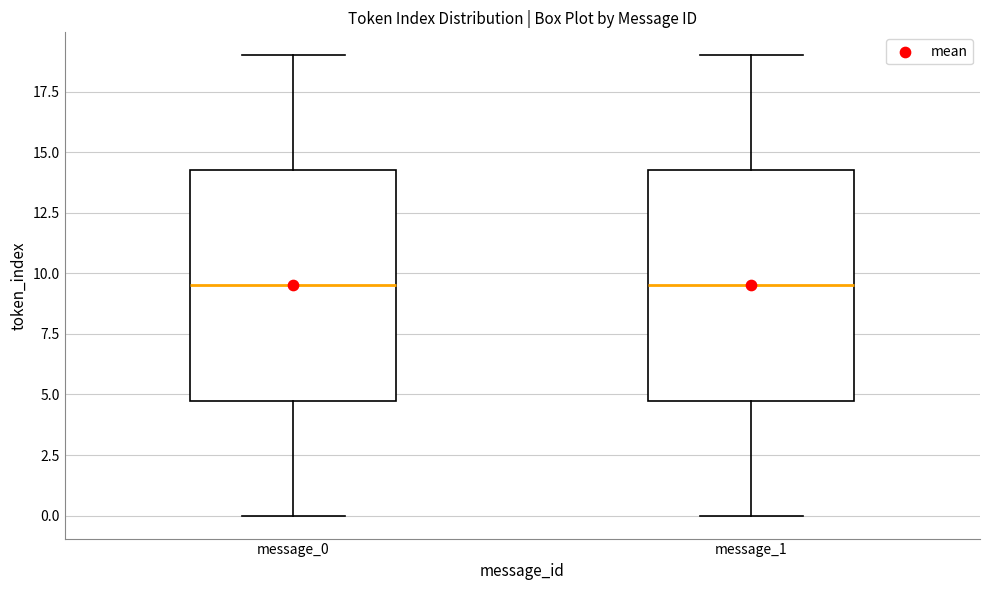

Where is the upper edge of the box for message_1 on the y-axis? The values are not printed on the chart, so give them approximately, as read against the axis.

14.5